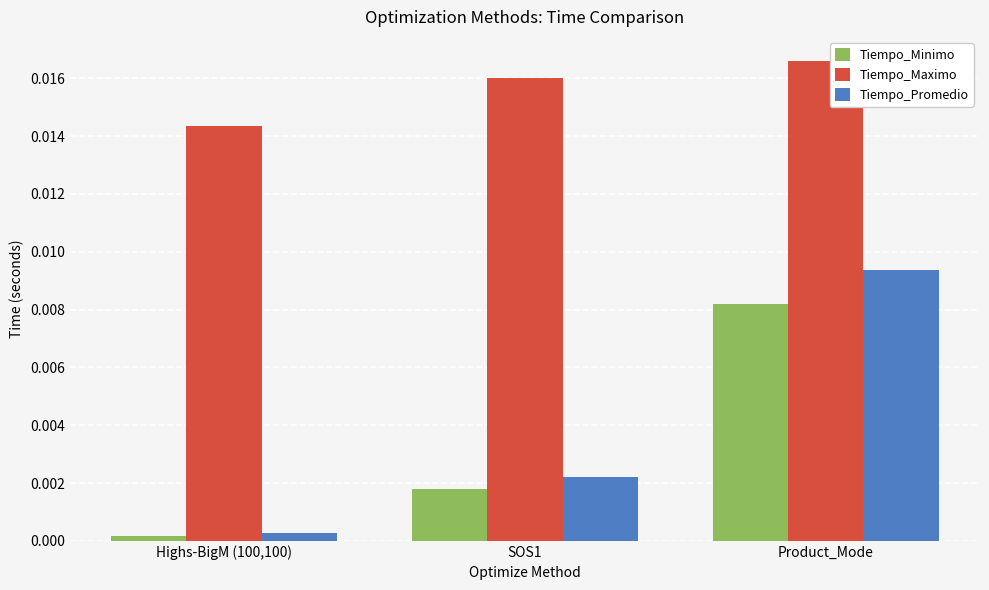

True or false: Tiempo_Minimo has a value of 0.0 at Highs-BigM (100,100).

True